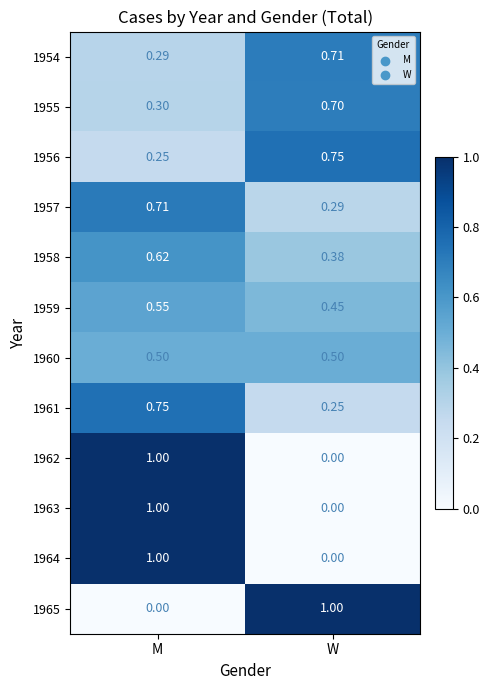

What is the total value across all series at W?

5.0